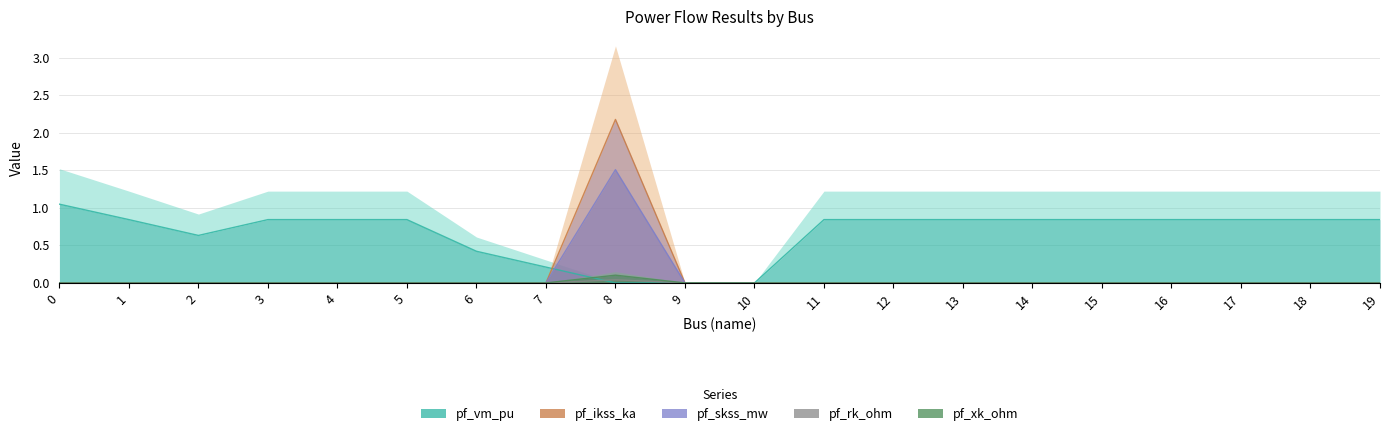

Is it true that pf_rk_ohm equals -0.0 at 1?

False